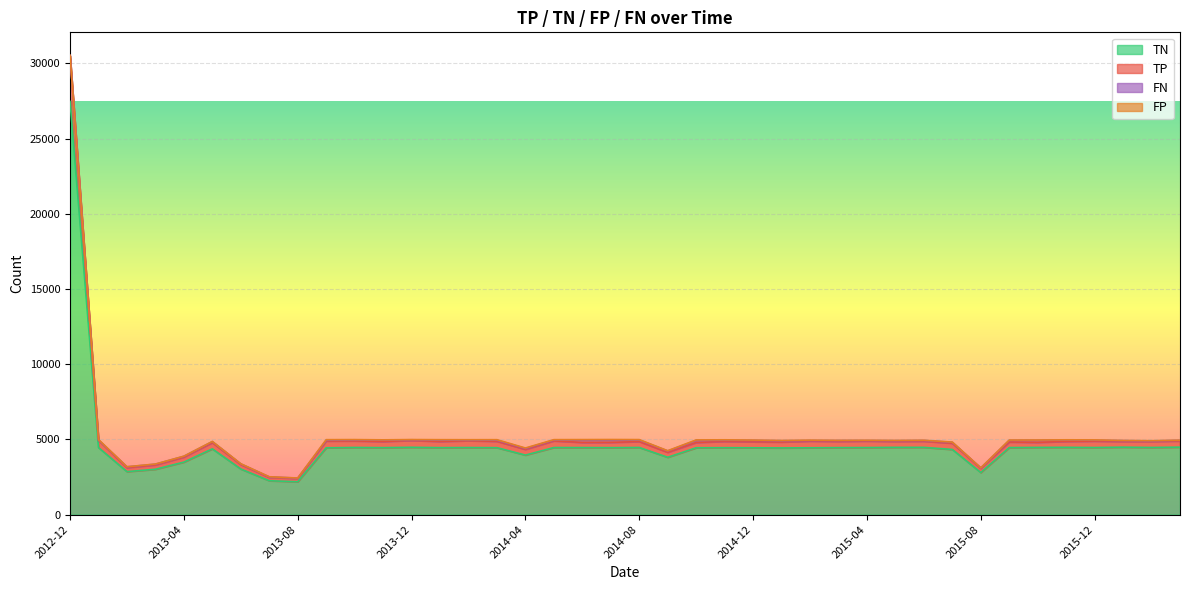

What is the maximum value for TN?

27470